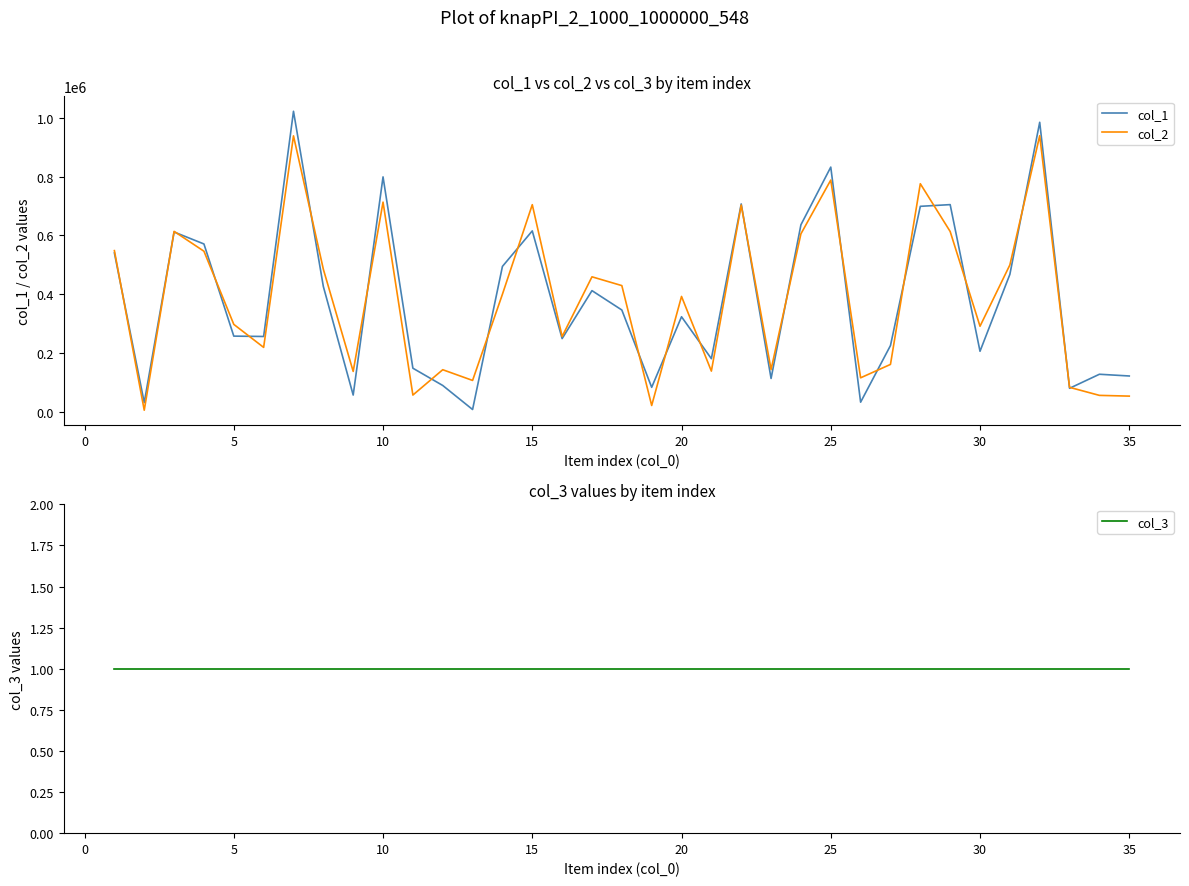

What is the average value of the col_3 series?

1